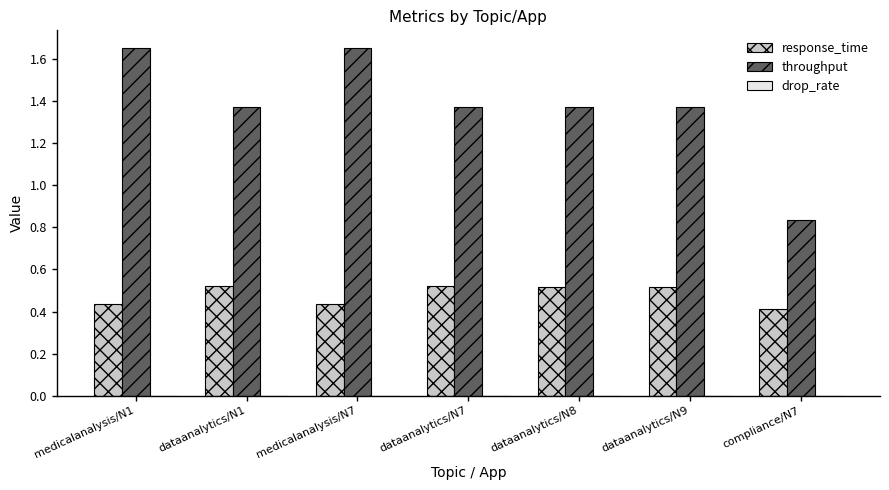

At which label is throughput closest to 1?

compliance/N7